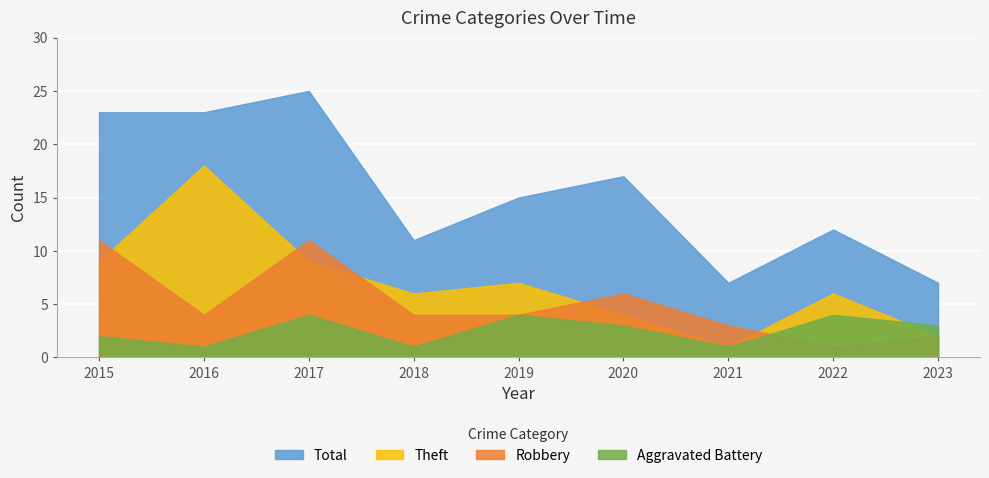

True or false: Robbery and Aggravated Battery intersect in this chart.

True